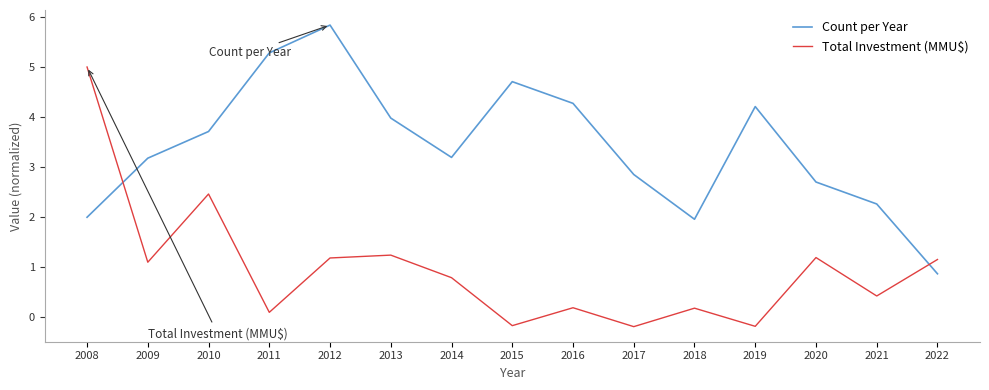

What is the total value across all series at 2021?

2.7